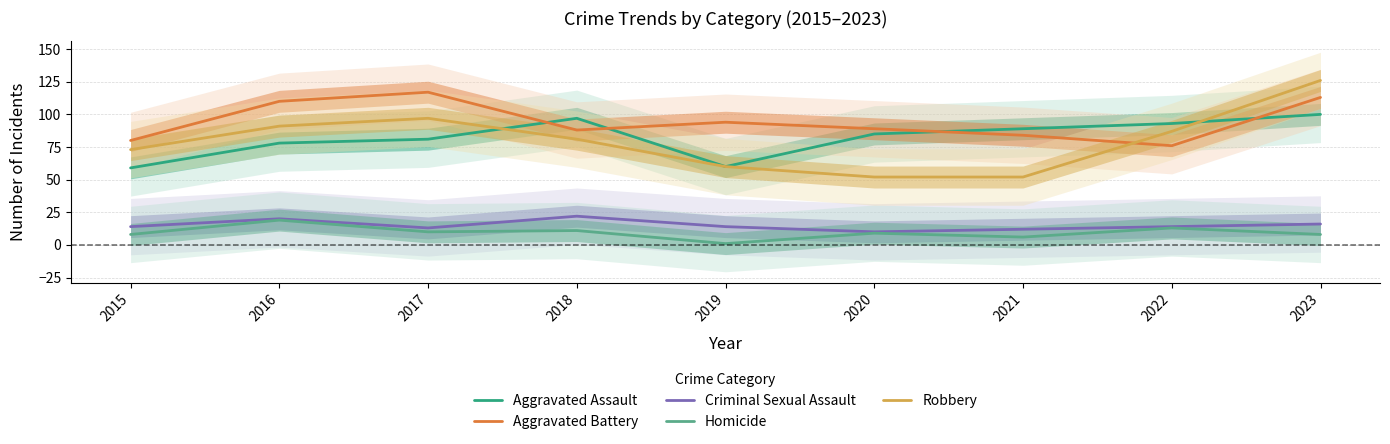

The Aggravated Assault series shows 100 at 2023. True or false?

True